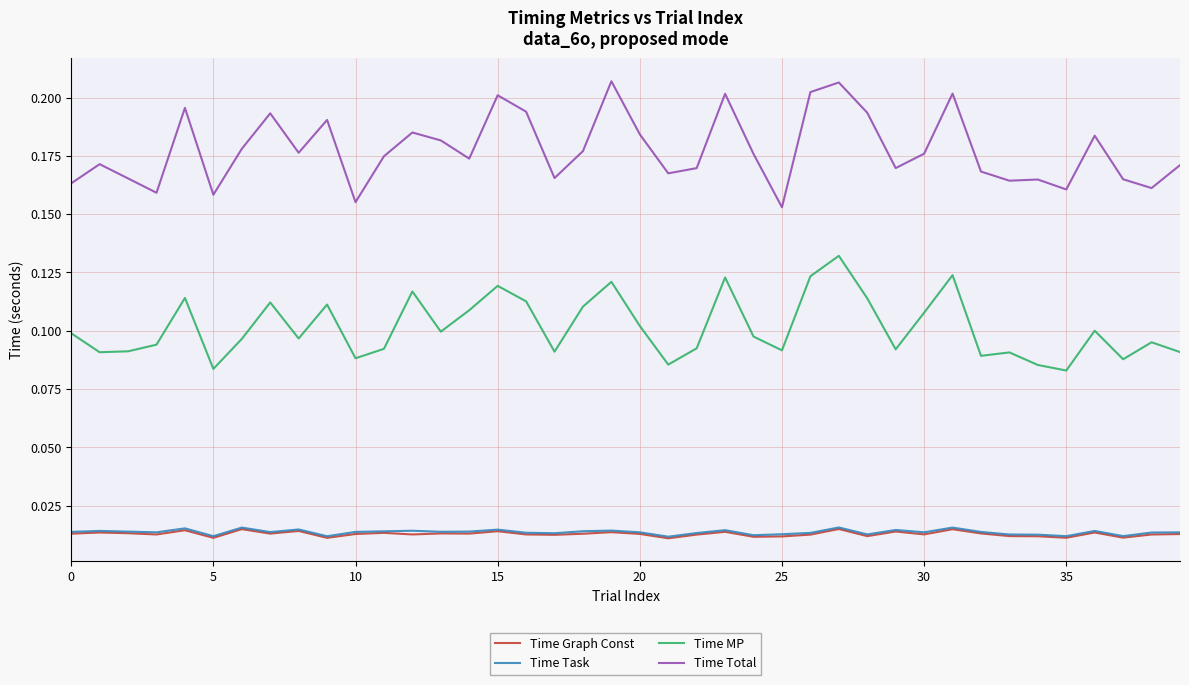

True or false: Time Total and Time MP intersect in this chart.

False